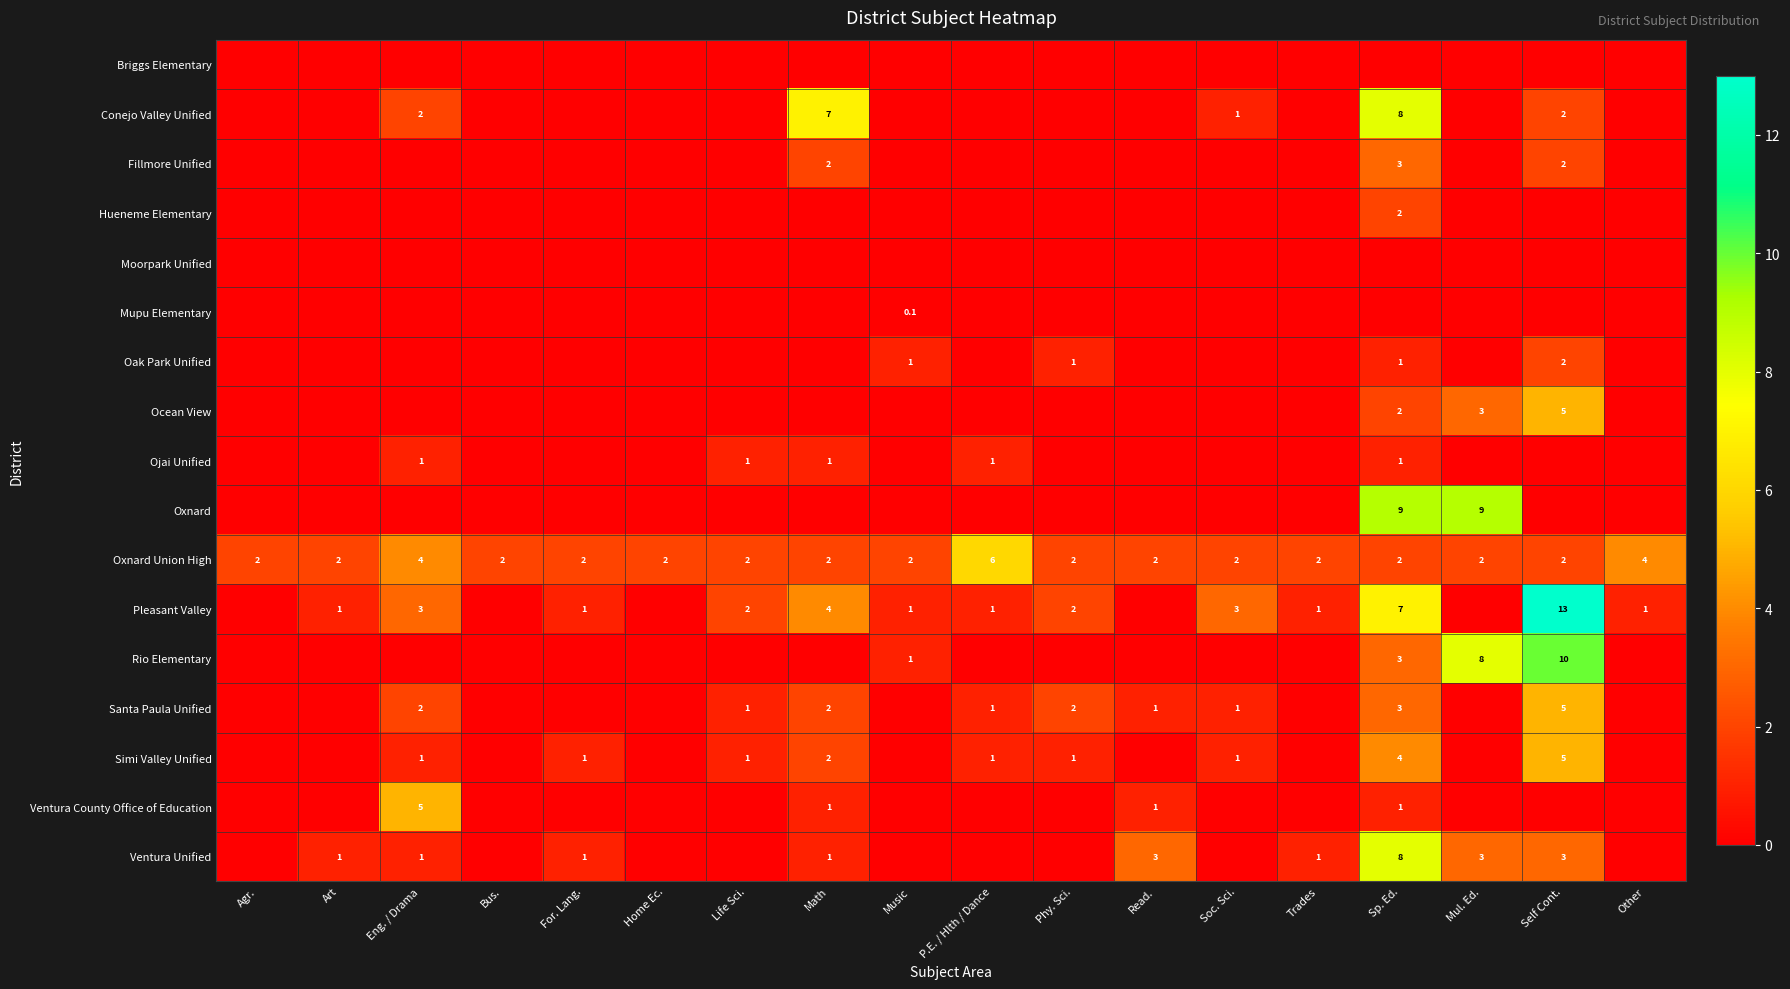

Which has a higher value, Soc. Sci. or Art?

Soc. Sci.